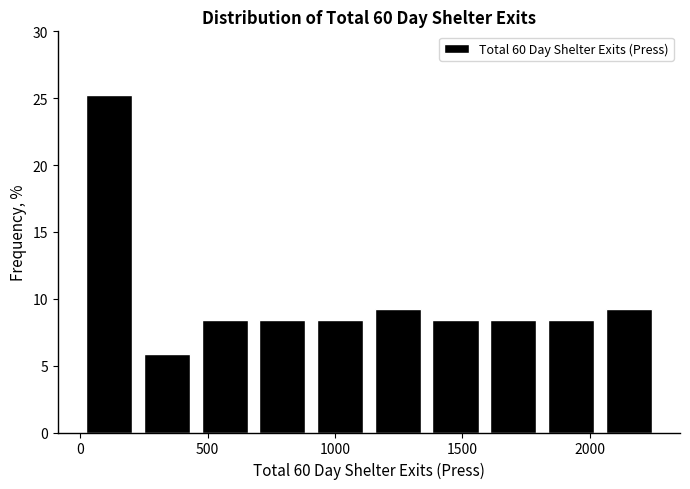

Which range on the x-axis has the tallest bar?

0 to 250